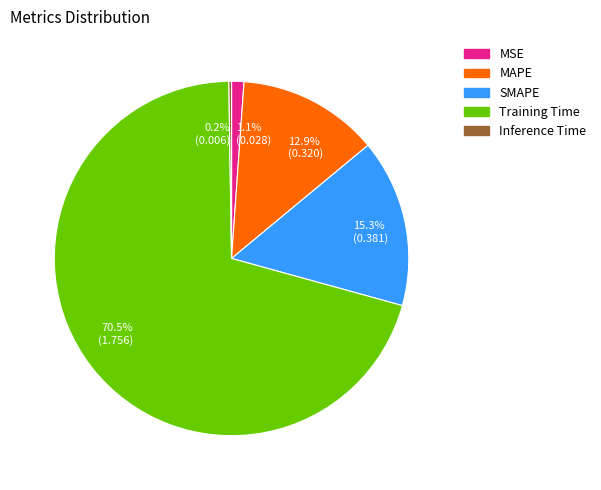

To the nearest percent, what is the difference between the largest and smallest slice percentages?

70%